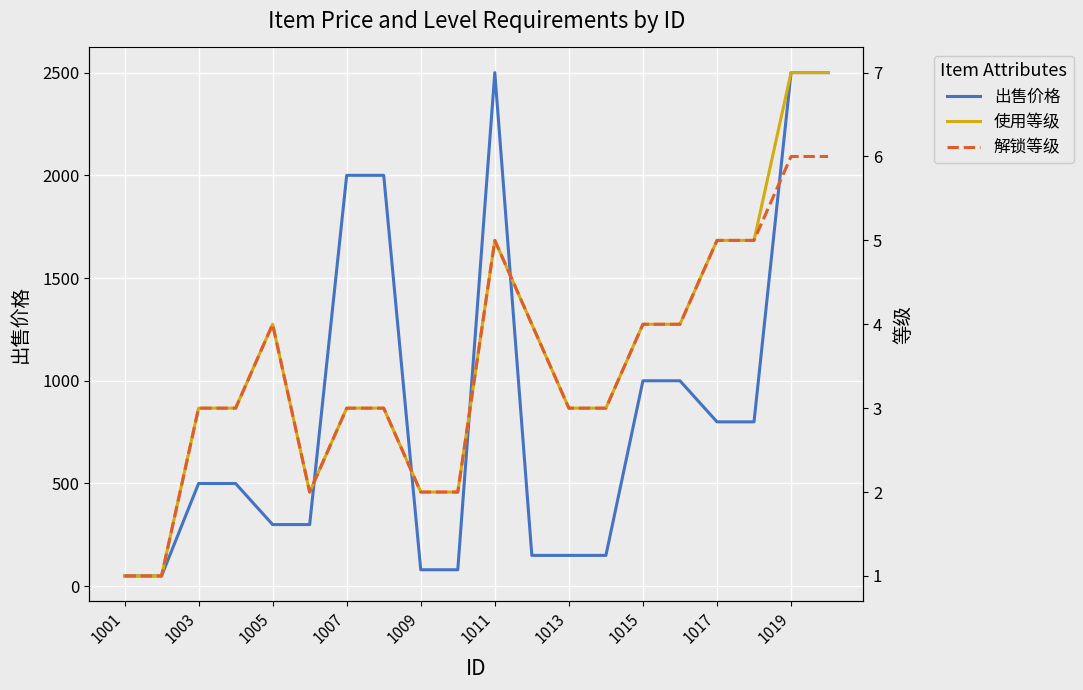

In 使用等级, how many points are lower than both neighbors (excluding endpoints)?

1